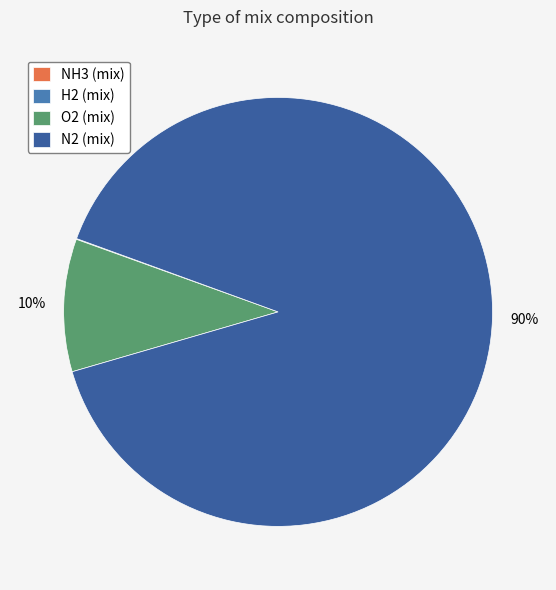

Which category accounts for the majority?

N2 (mix)